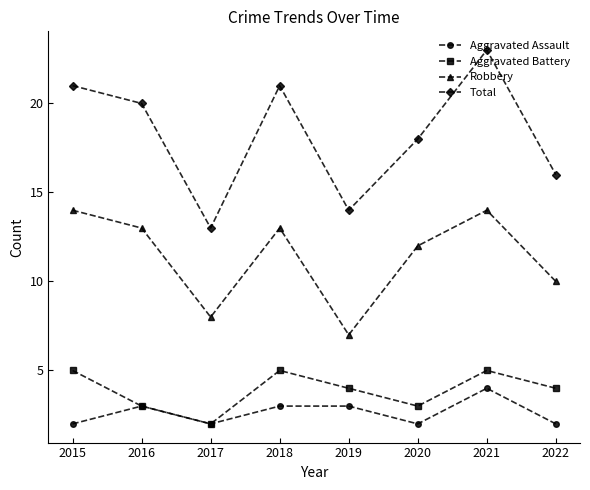

At which label is Robbery closest to 10?

2022